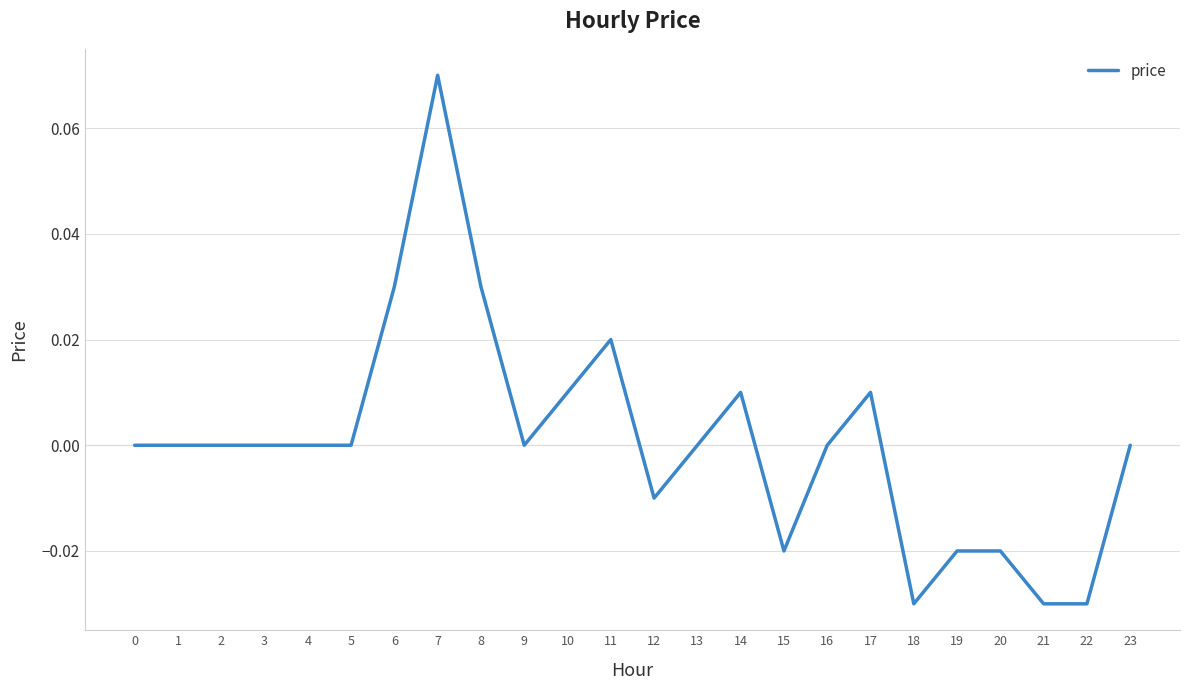

Which category has the highest value across all series?

7